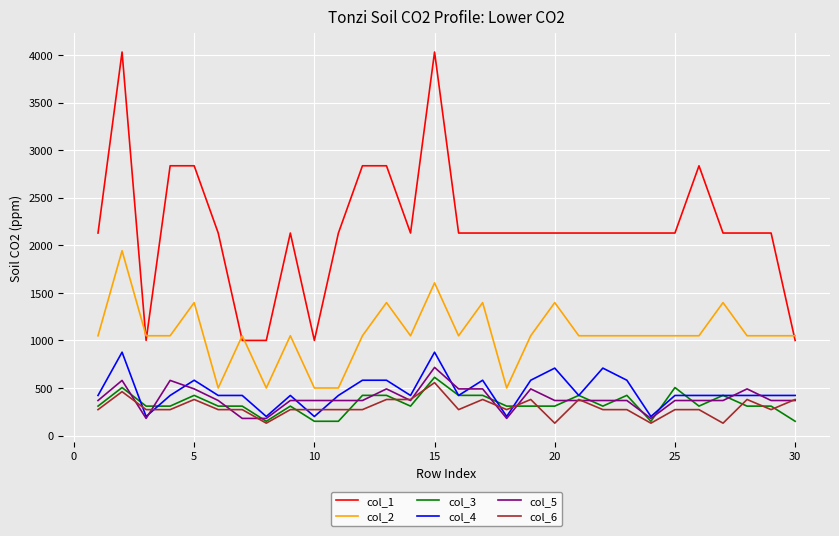

Which series has the widest spread of values?

col_1